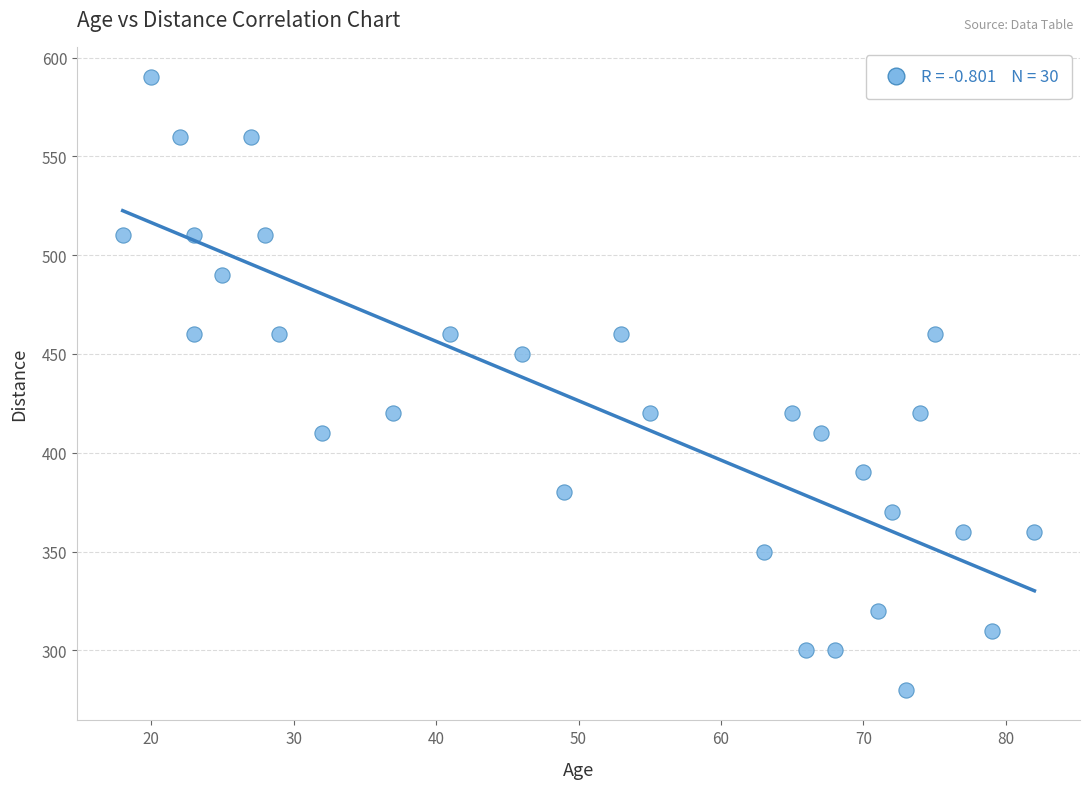

What is the range of X values (max minus min)?

64